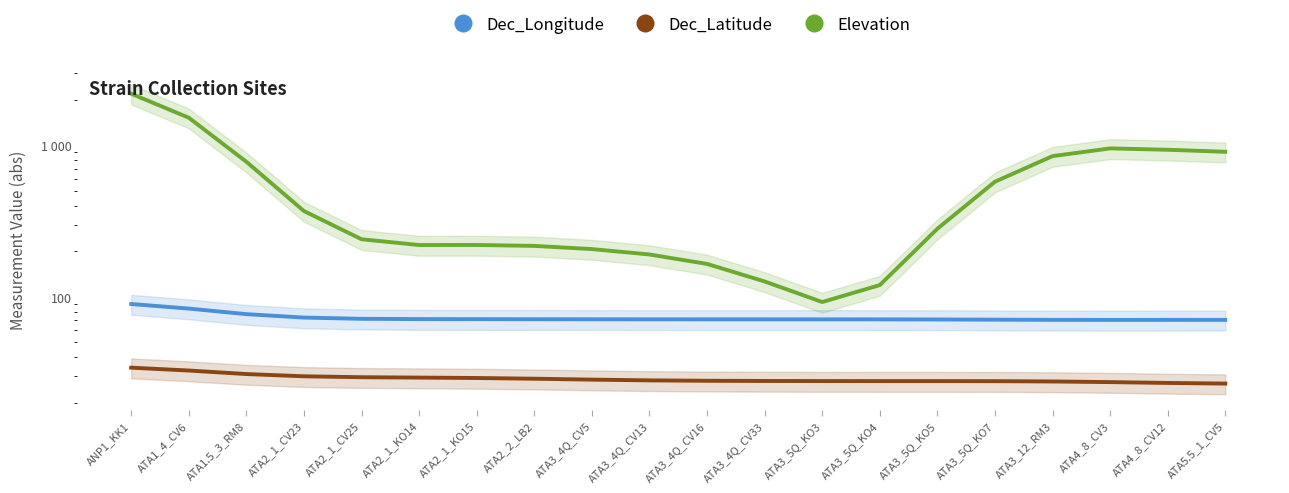

Is it true that Dec_Latitude equals 28.1 at ATA3_4Q_CV13?

True